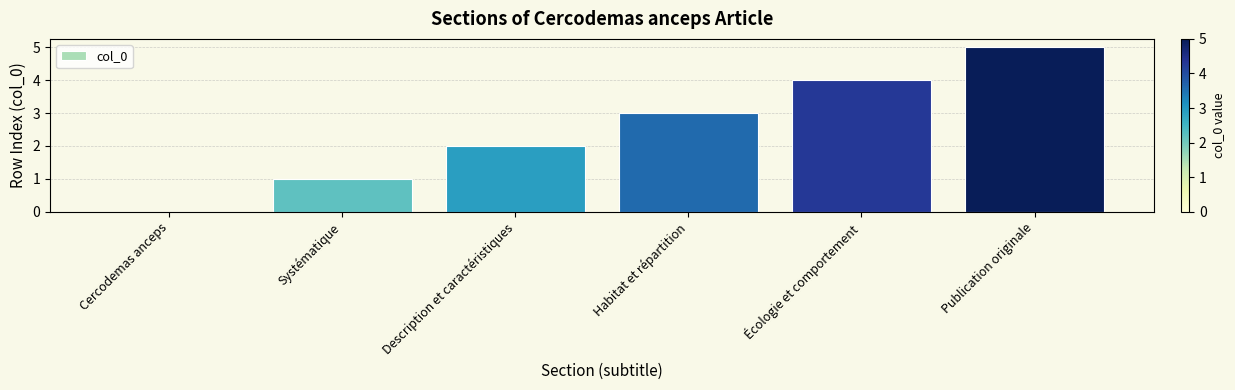

The chart shows a value of 3 at Habitat et répartition. True or false?

True